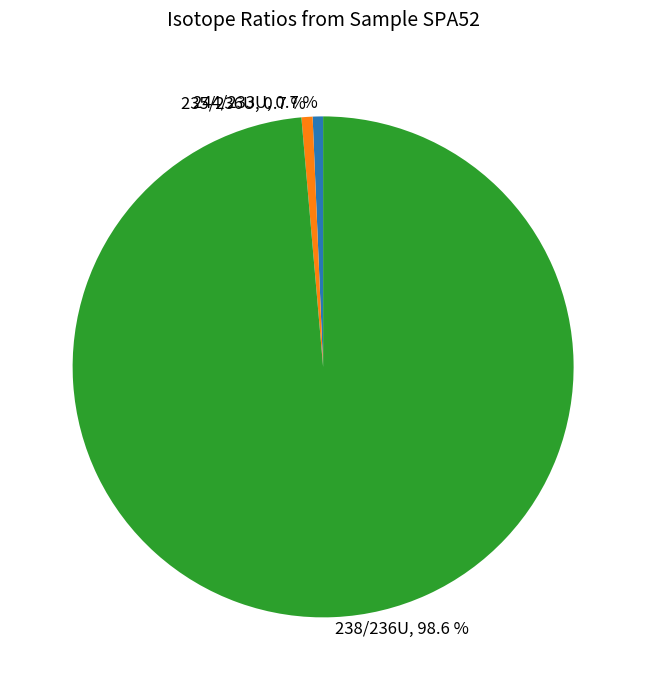

Which slice is the largest?

238/236U